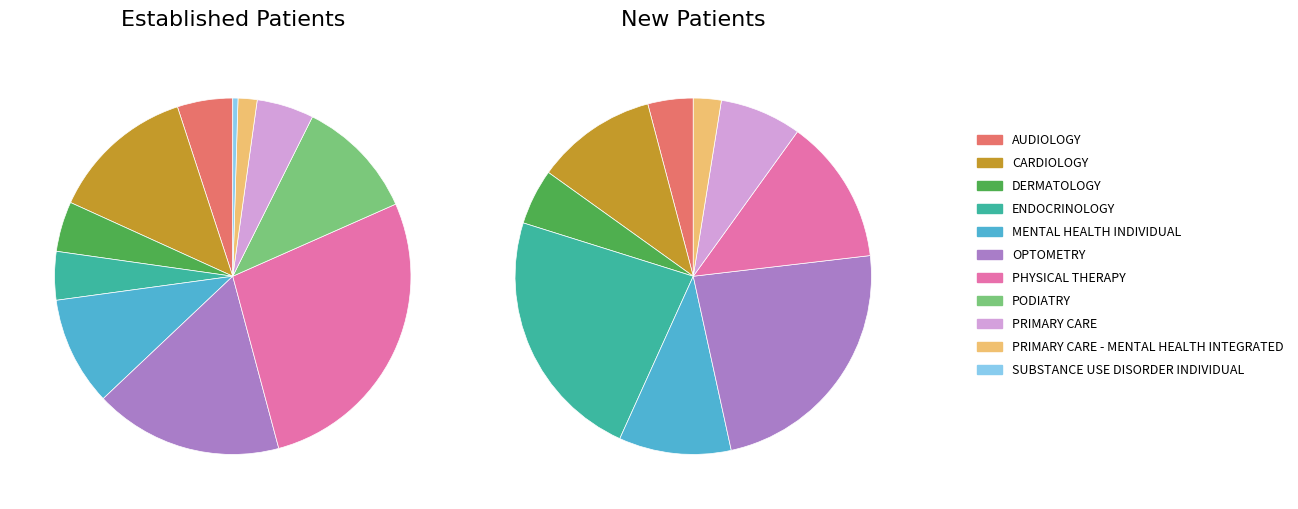

To the nearest percent, what is the difference between the largest and smallest slice percentages?

27%